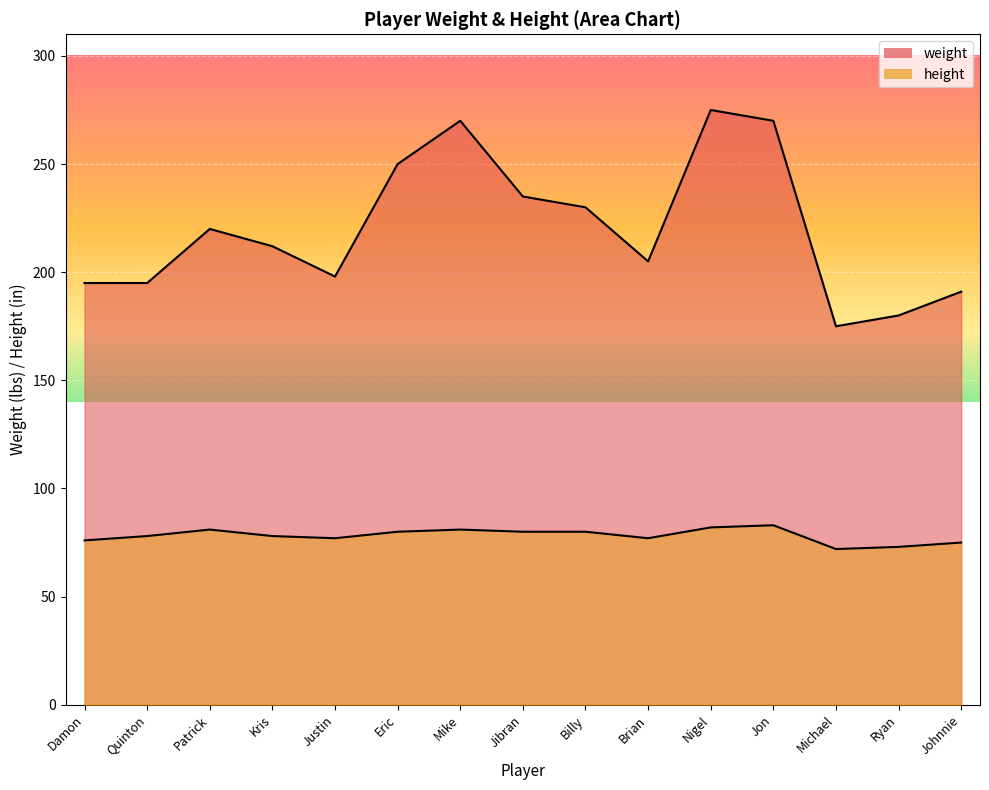

What is the change in value from Patrick to Johnnie?

-29